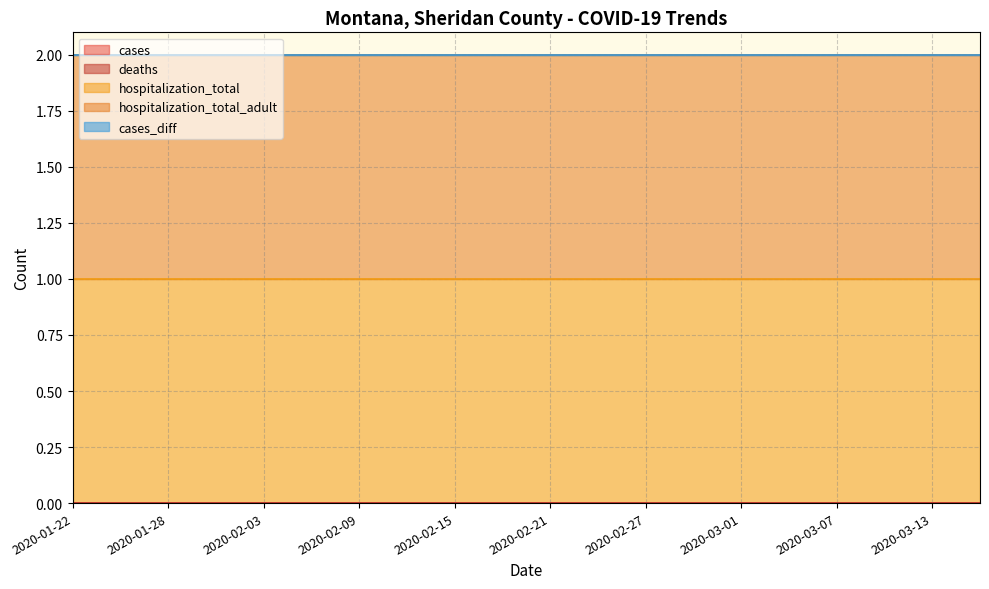

Does the chart have visible grid lines?

Yes